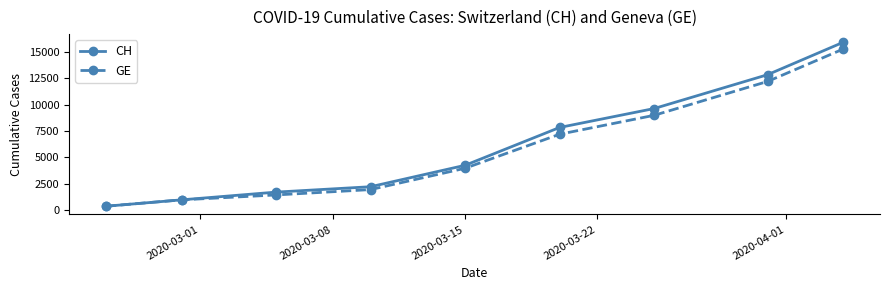

What is the sum of all CH values?

55823